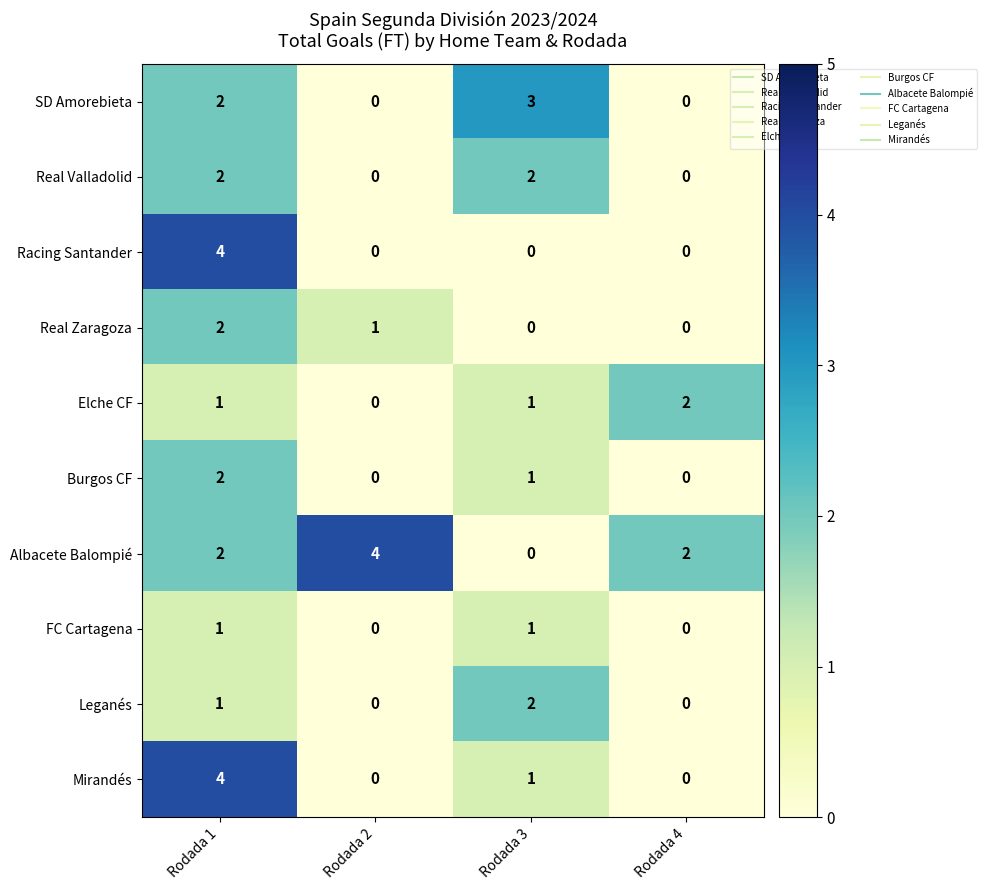

Which category has the highest value in the Albacete Balompié series?

Rodada 2